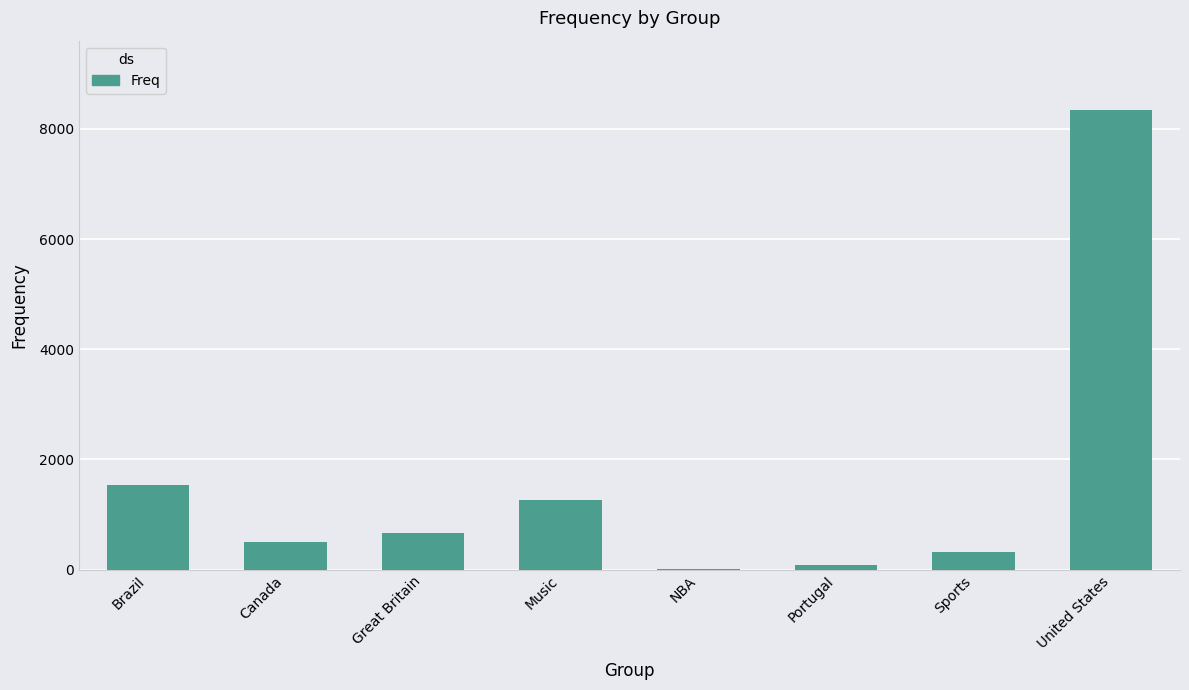

What is the sum of the values at Great Britain and Brazil?

2203